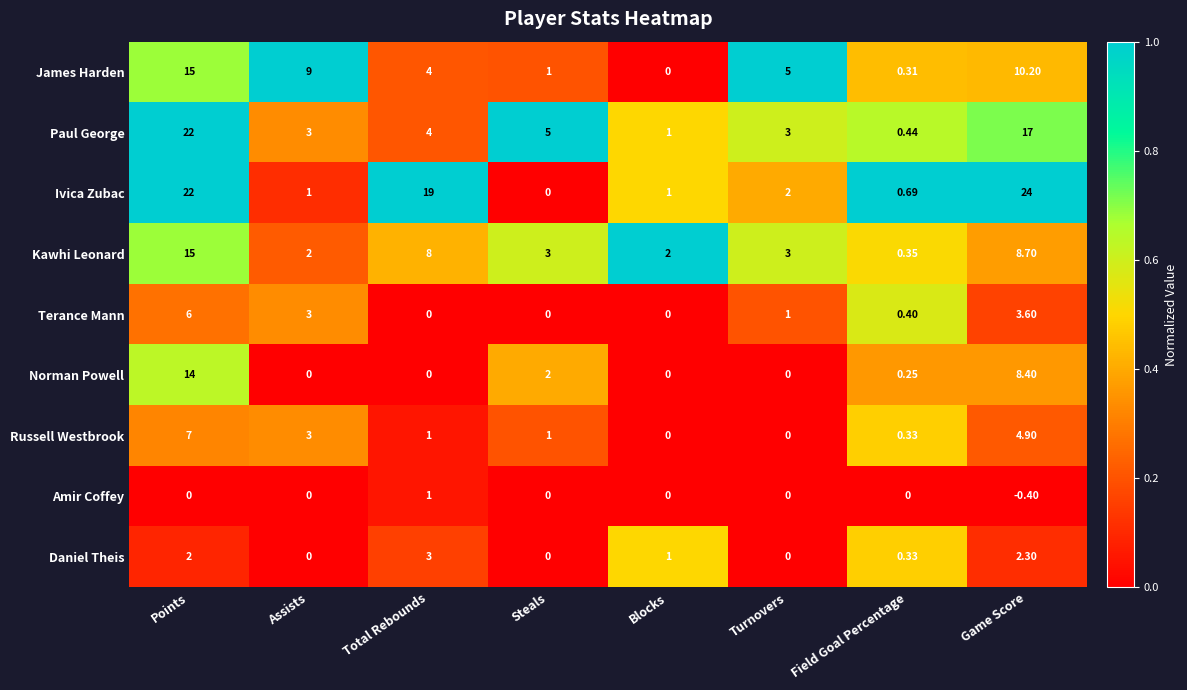

At which label does Norman Powell reach its peak?

Points